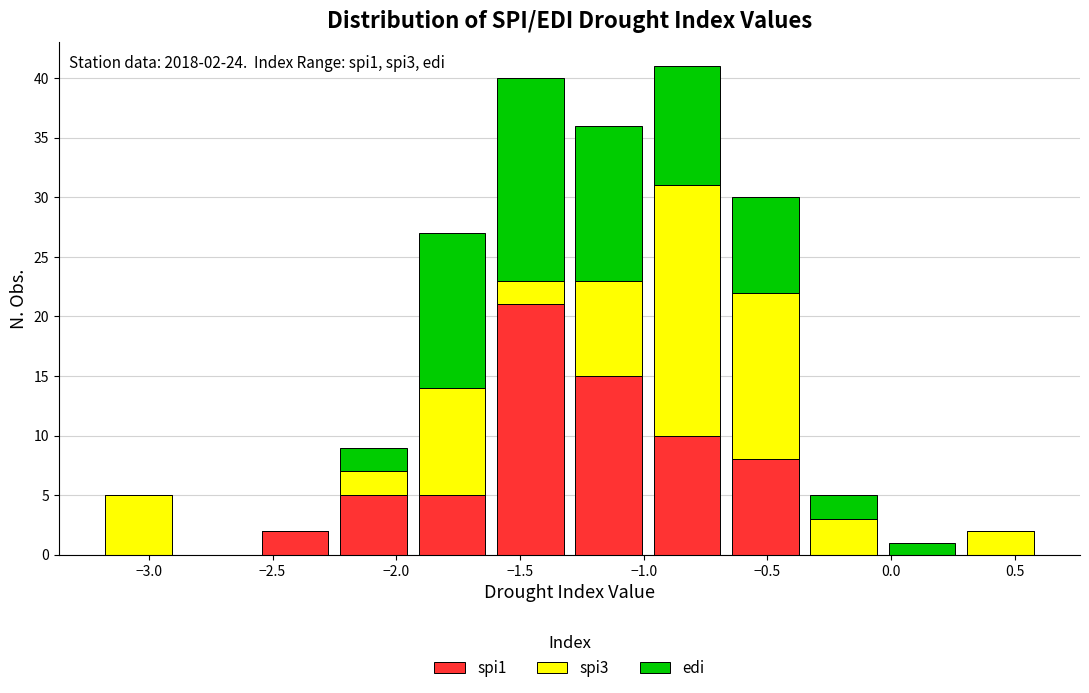

Which range on the x-axis has the tallest stacked bar (by total height)?

-1.00 to -0.65